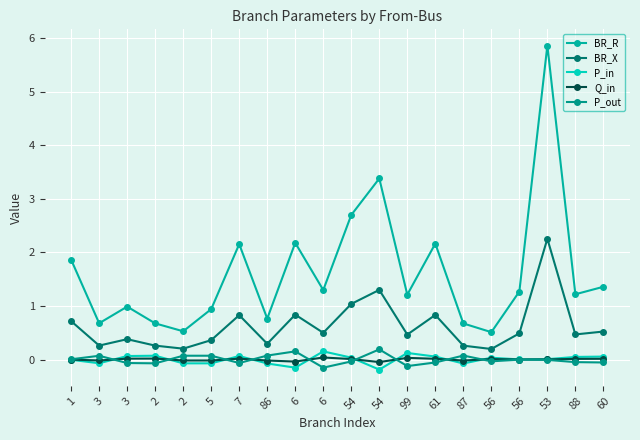

True or false: BR_X and BR_R cross at least once.

False